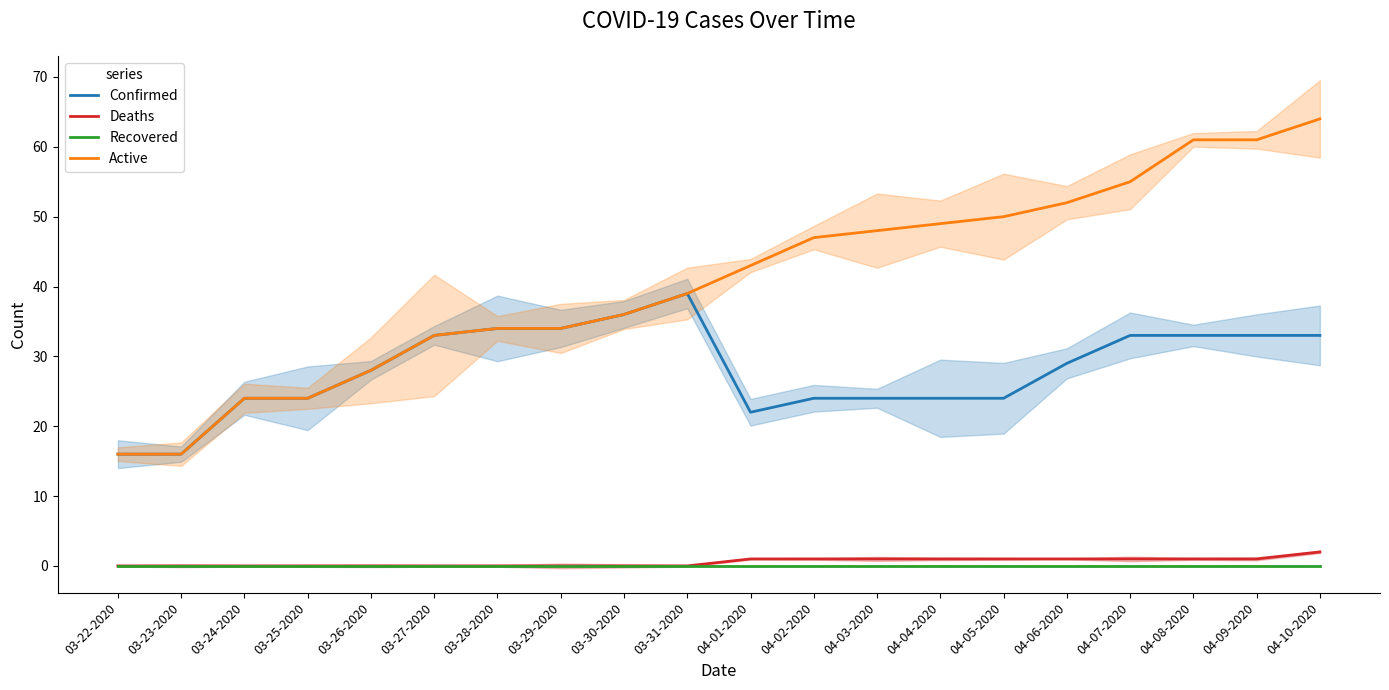

What are all the series names shown in the legend?

Confirmed, Deaths, Recovered, Active